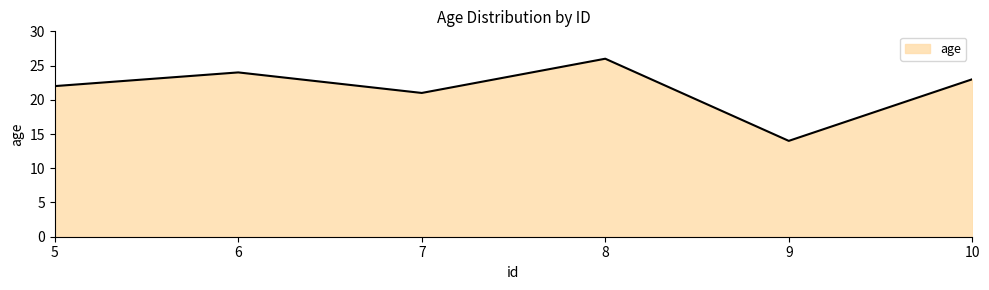

What is the change in value from 5 to 9?

-8